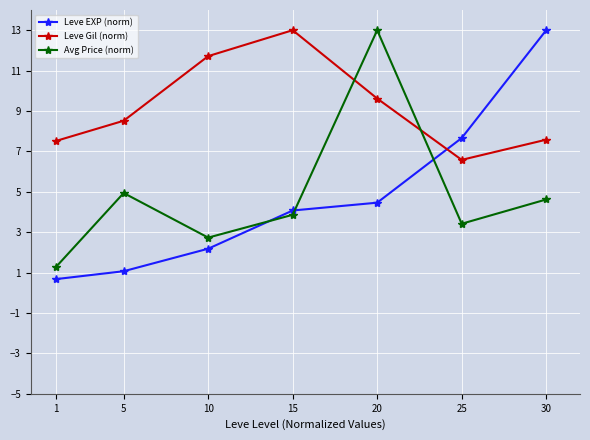

Is it true that Leve EXP (norm) equals 1.1 at 5?

True